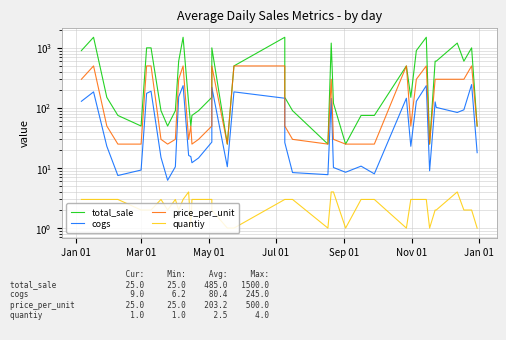

Where is price_per_unit nearest to the value 262?

Jan 01